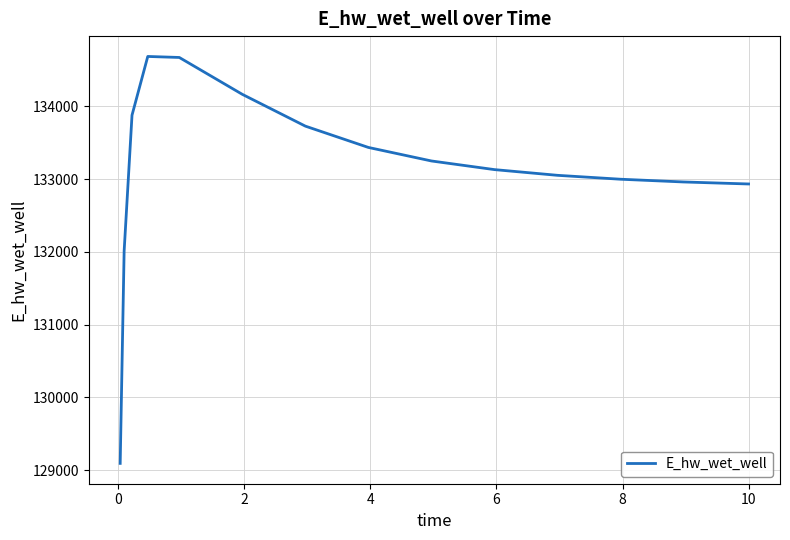

What is the difference between the maximum and minimum values?

5593.5